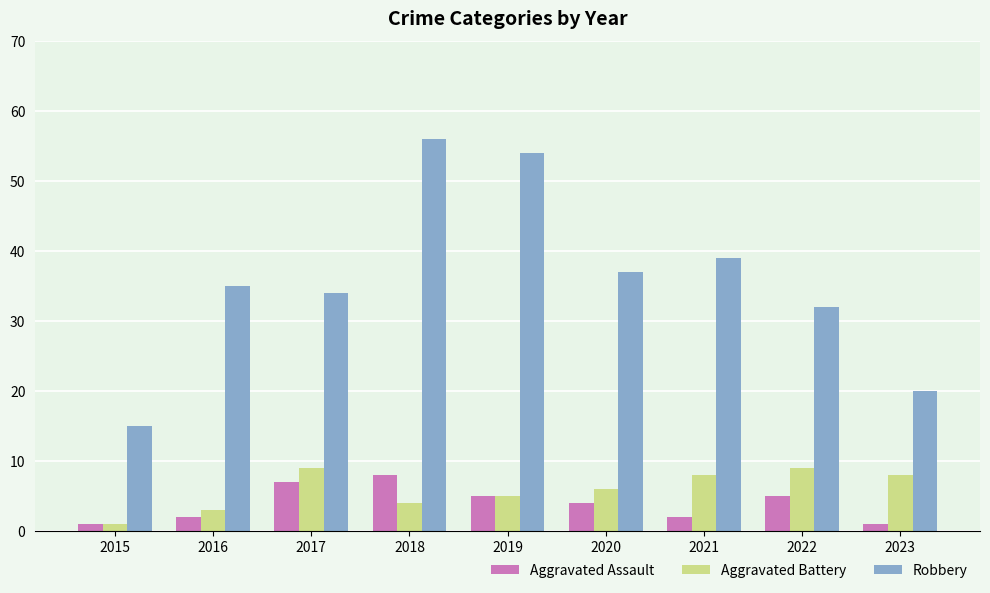

Reading left to right, transcribe all the data shown in this chart.

Aggravated Assault: 1	2	7	8	5	4	2	5	1
Aggravated Battery: 1	3	9	4	5	6	8	9	8
Robbery: 15	35	34	56	54	37	39	32	20